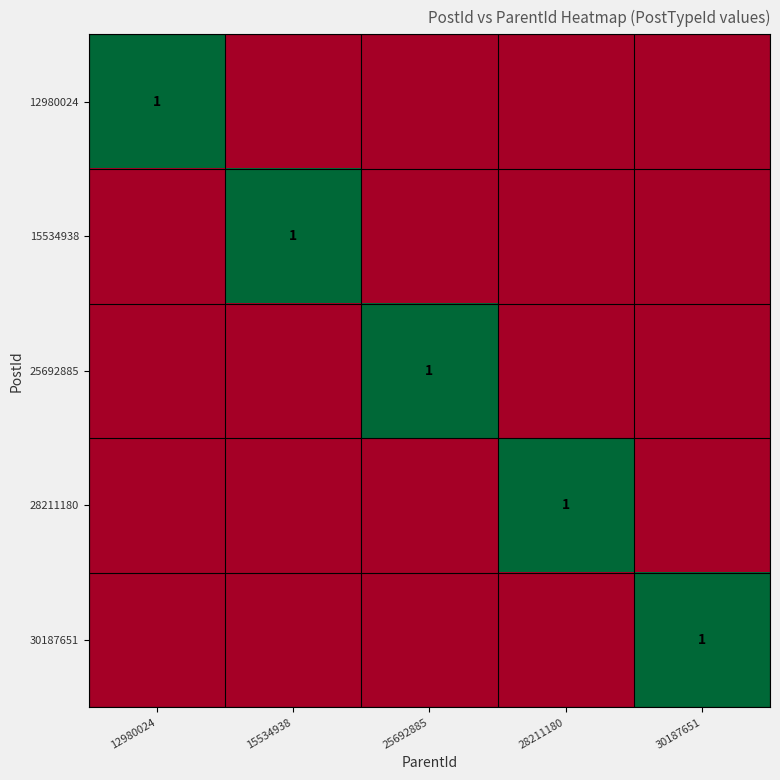

Is it true that 30187651 equals 2 at 30187651?

False